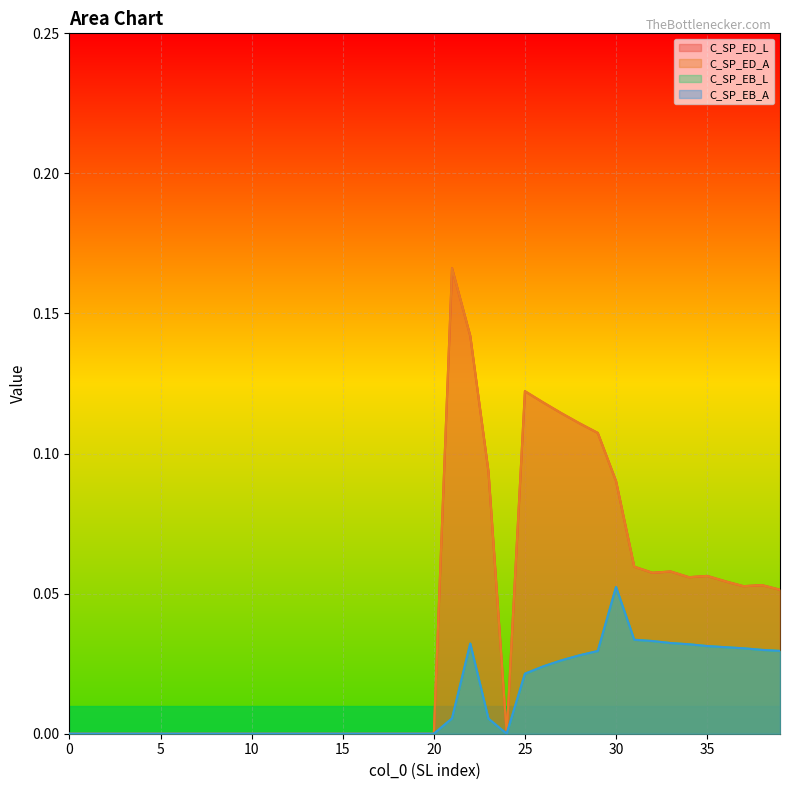

At which category is the sum across all series the highest?

22